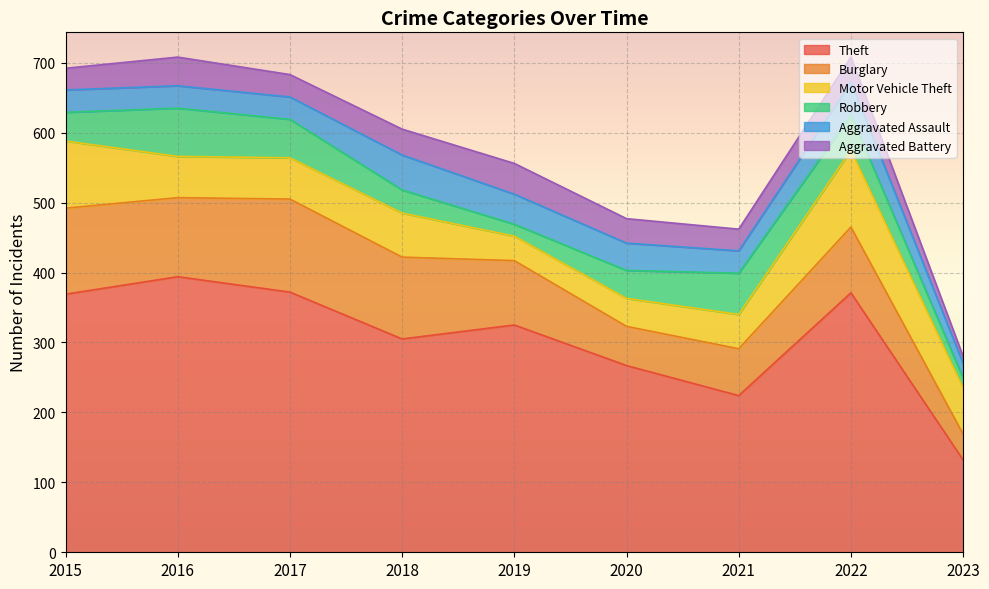

Is the value of Aggravated Assault at 2020 greater than the value of Motor Vehicle Theft at 2020?

No